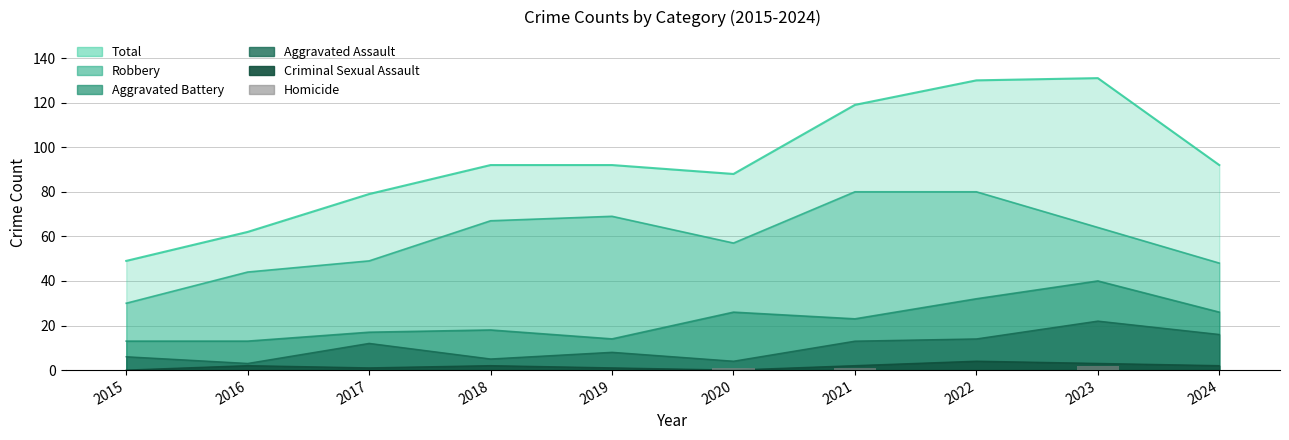

What is the difference between the maximum and minimum values?

2